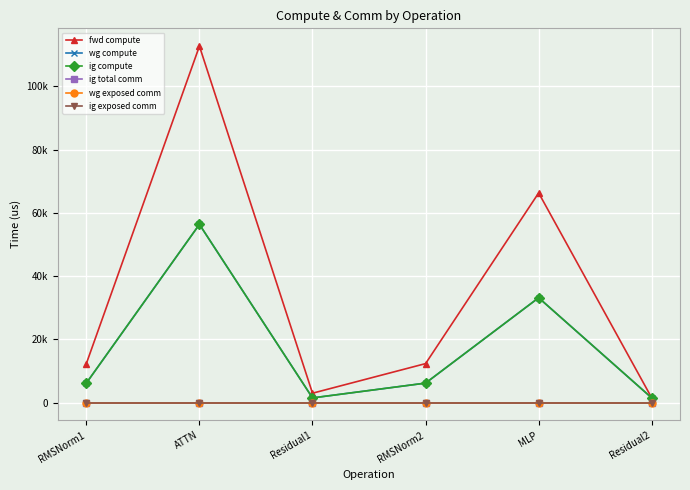

Does the chart have visible grid lines?

Yes